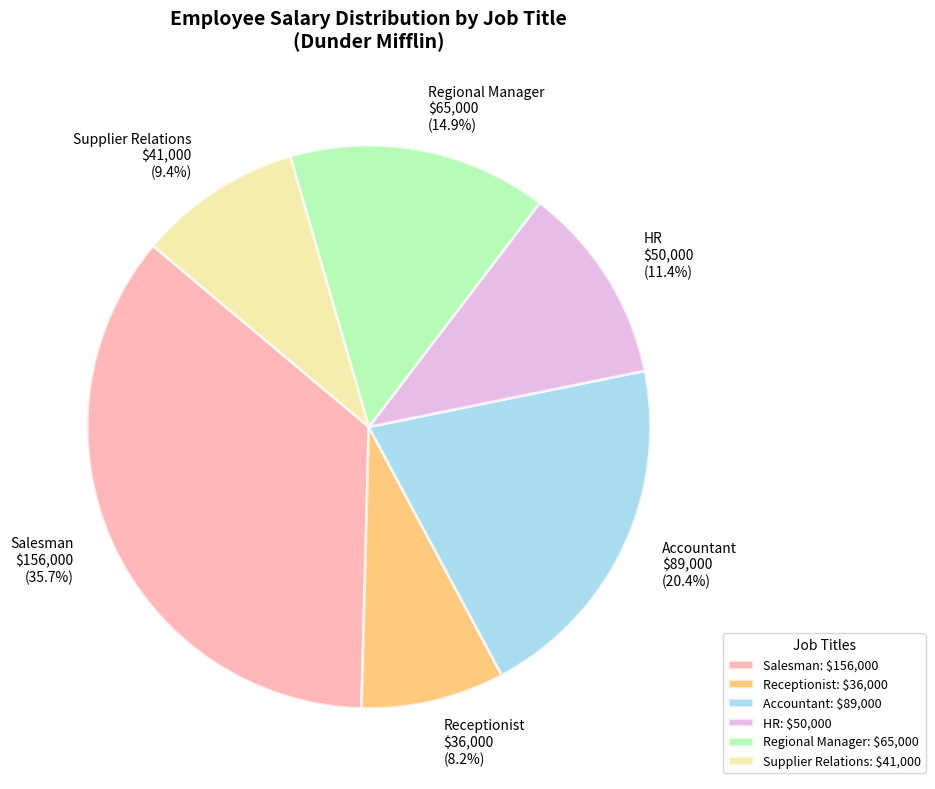

To the nearest percent, what is the combined percentage of Accountant and HR?

32%